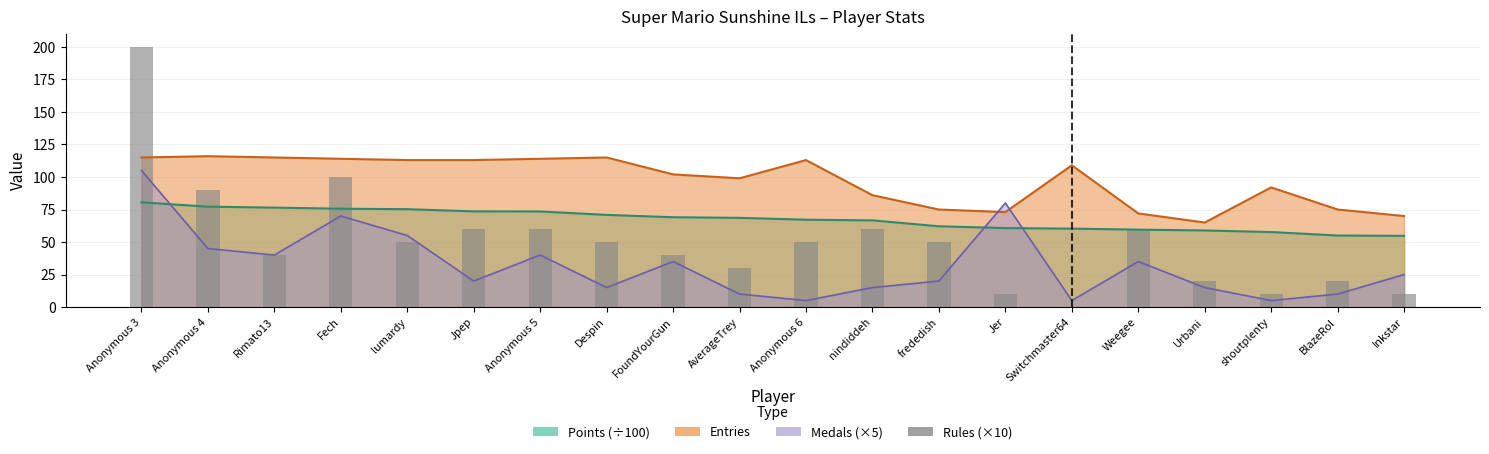

Reading right to left, transcribe all the data shown in this chart.

10	20	10	20	60	0	10	50	60	50	30	40	50	60	60	50	100	40	90	200